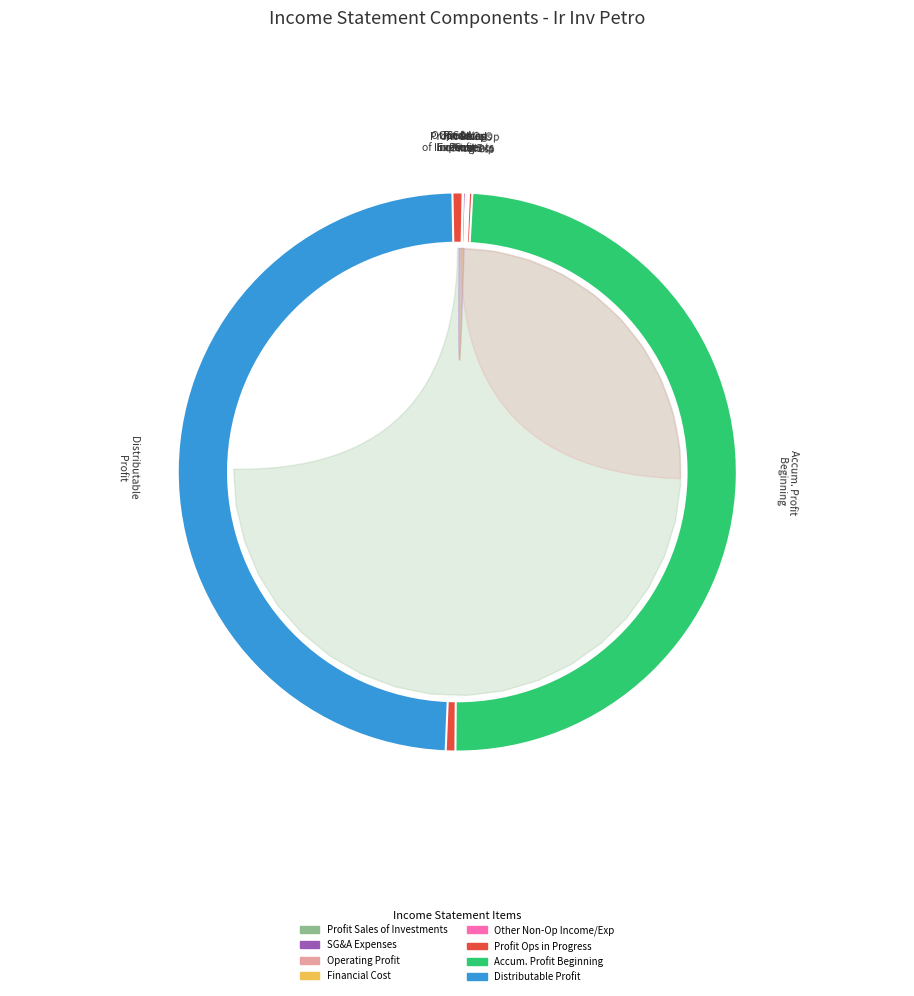

Is it true that accumulated_profit_beginning_of_period is 50% of the pie?

True